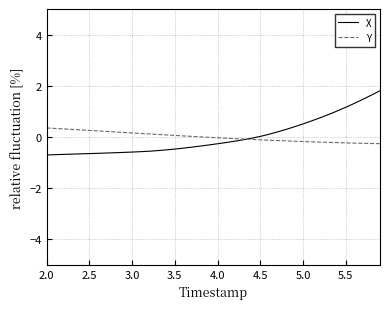

What is the maximum value shown in the chart?

1.8